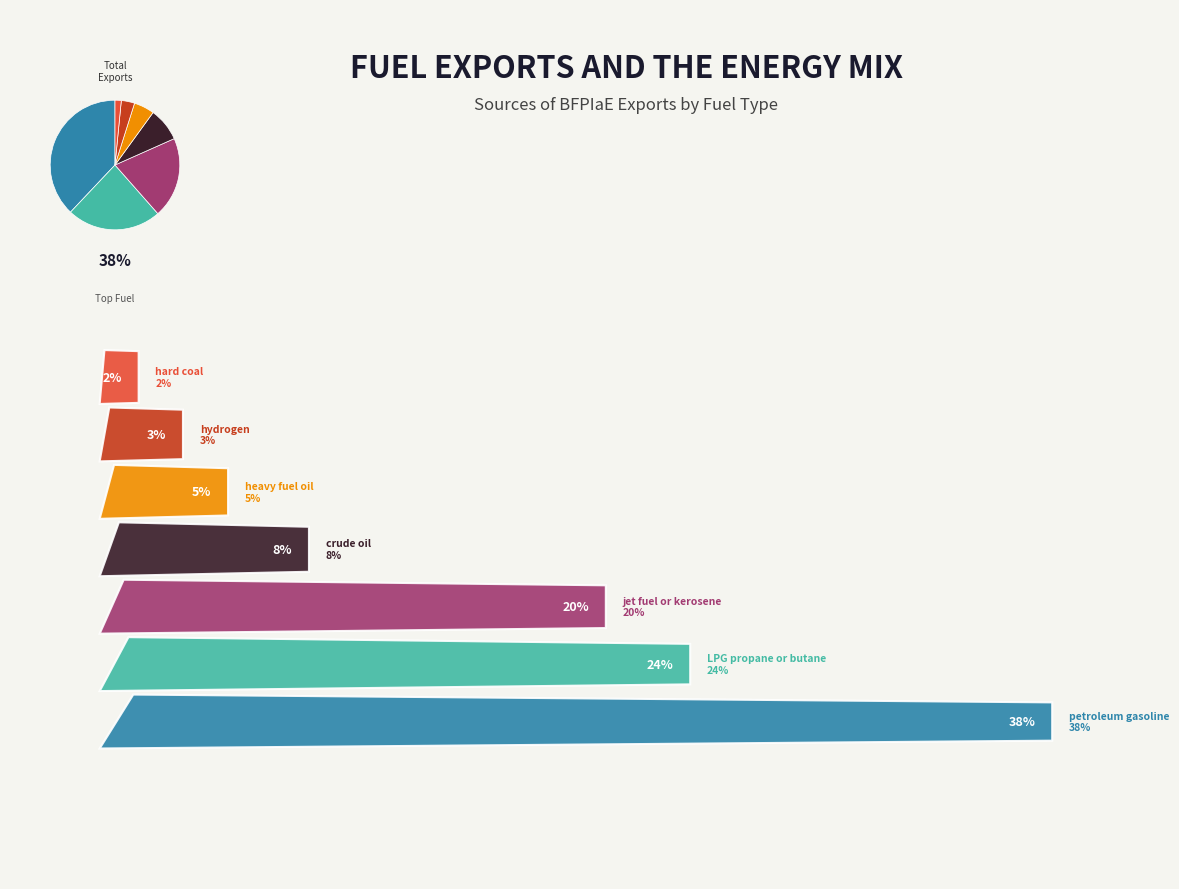

How many segments does this pie chart have?

7